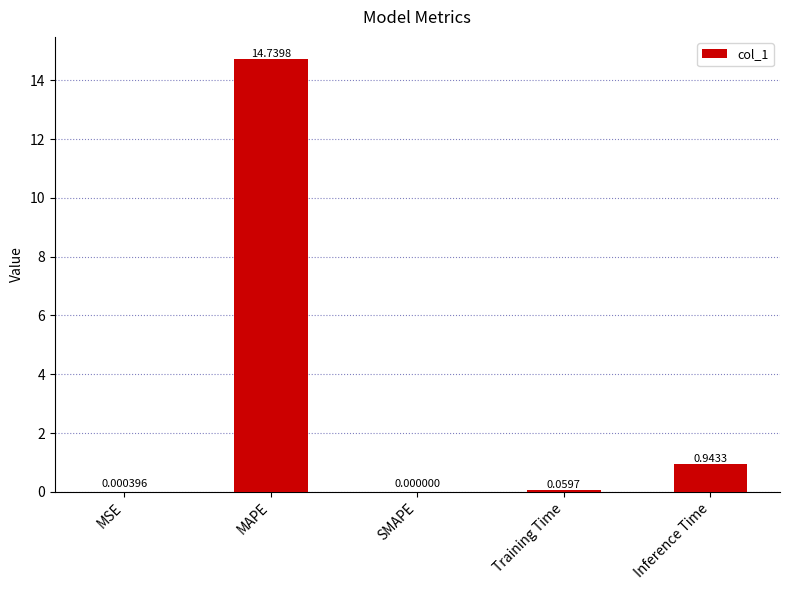

Where is the data nearest to the value 7?

Inference Time